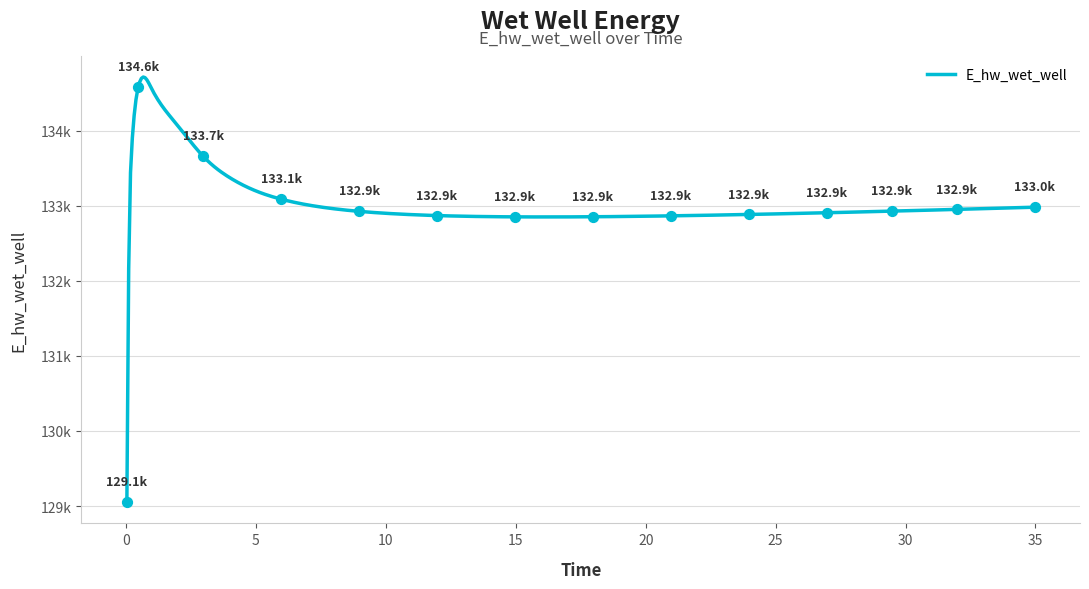

Approximately how many times larger is the value at 3.96875 compared to 7.96875?

1.0